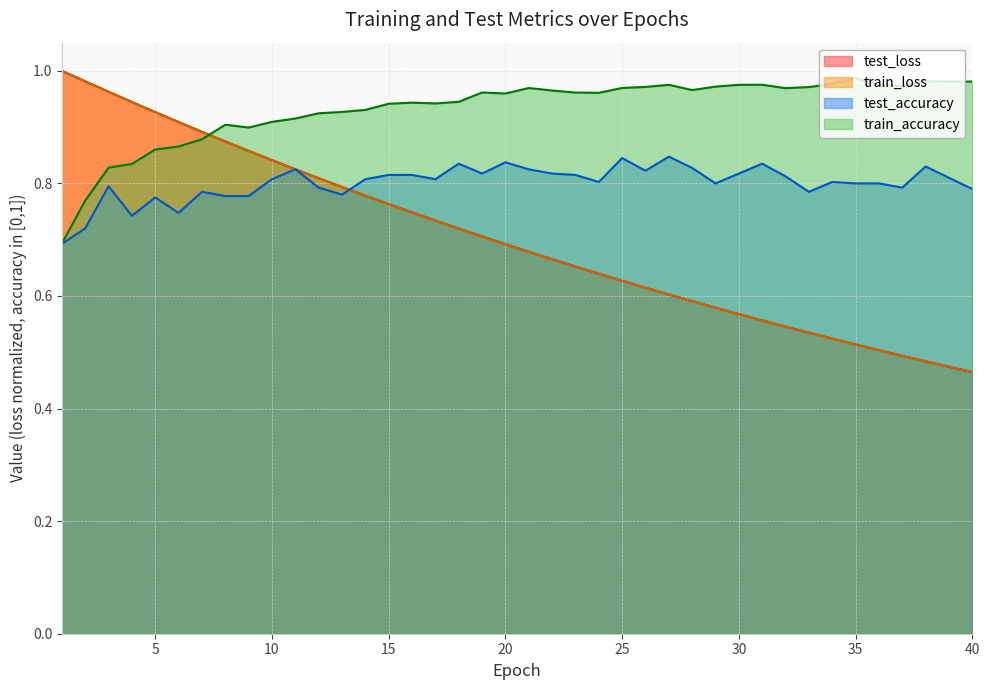

Rank the series at 22 from highest to lowest value.

train_accuracy, test_accuracy, test_loss, train_loss